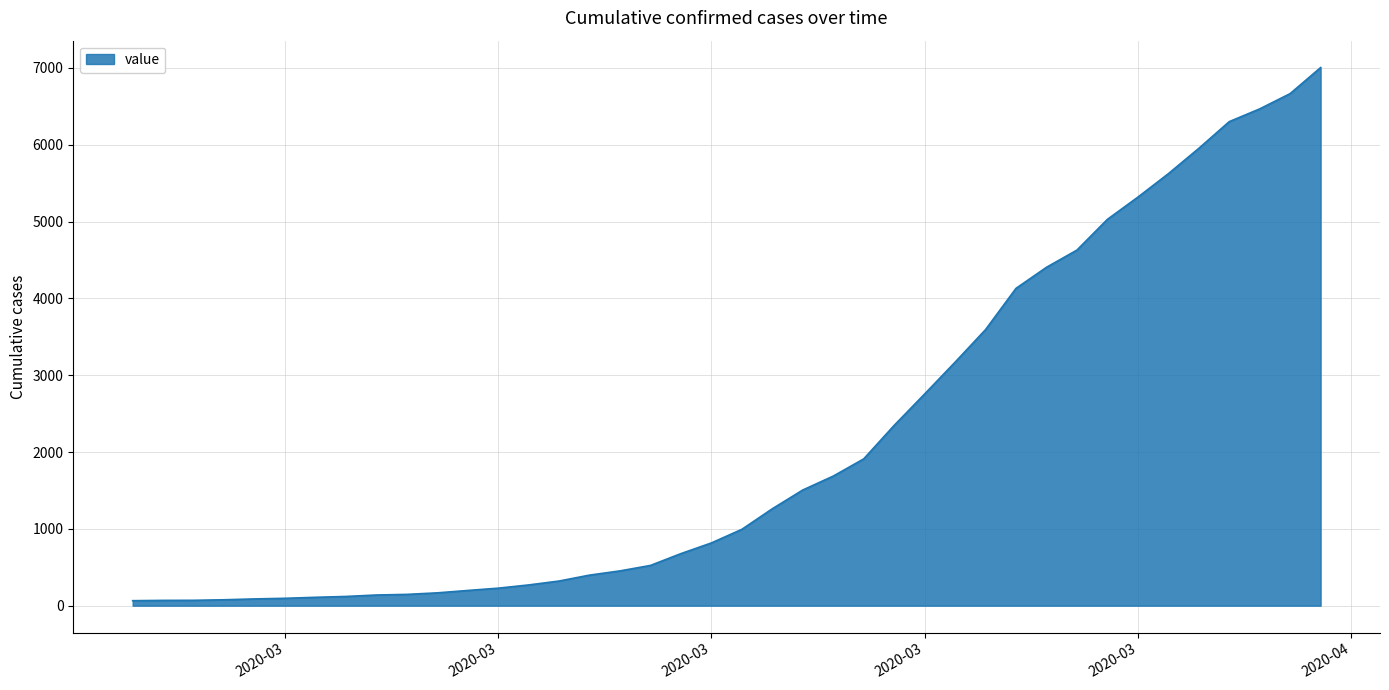

What is the difference between the maximum and minimum values?

6940